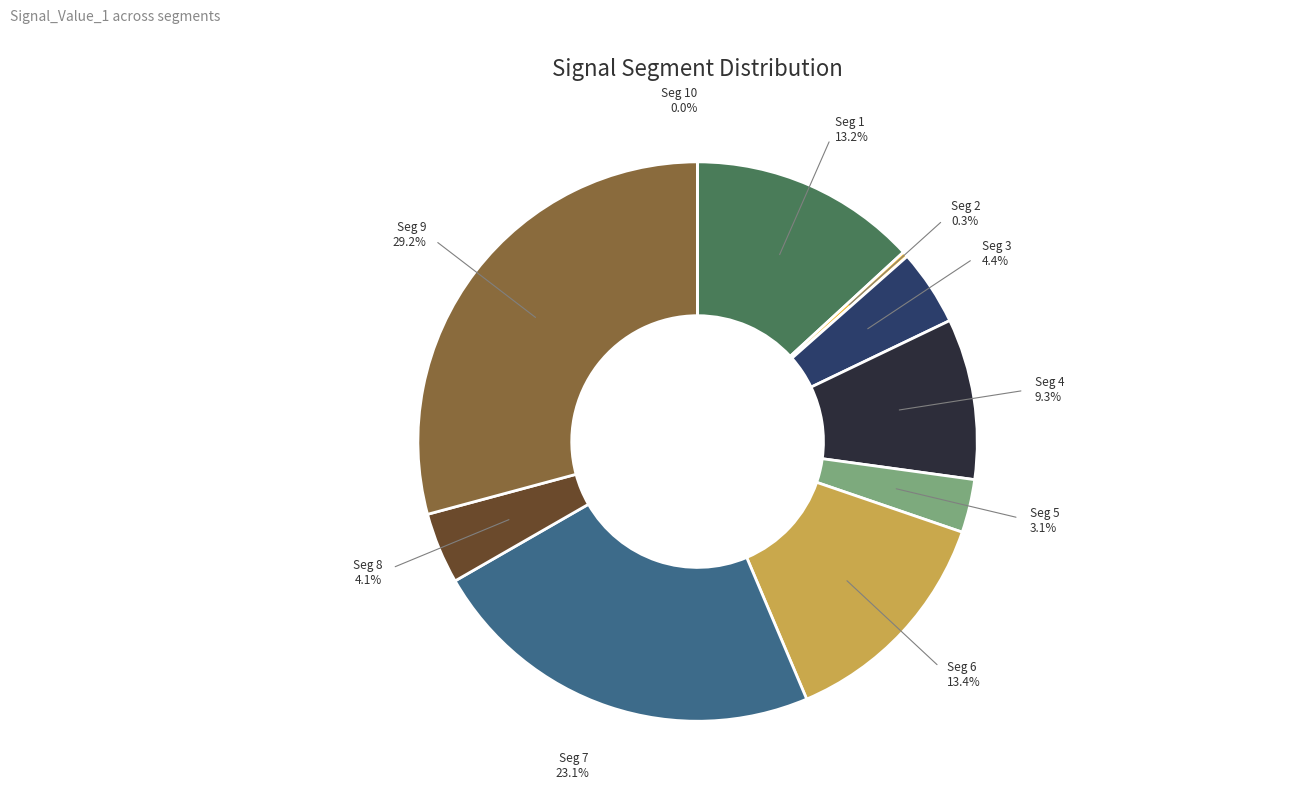

How many segments does this pie chart have?

10